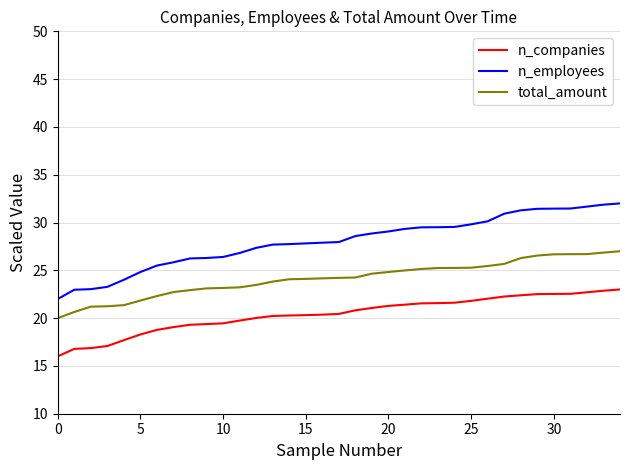

Which series has the widest spread of values?

n_employees